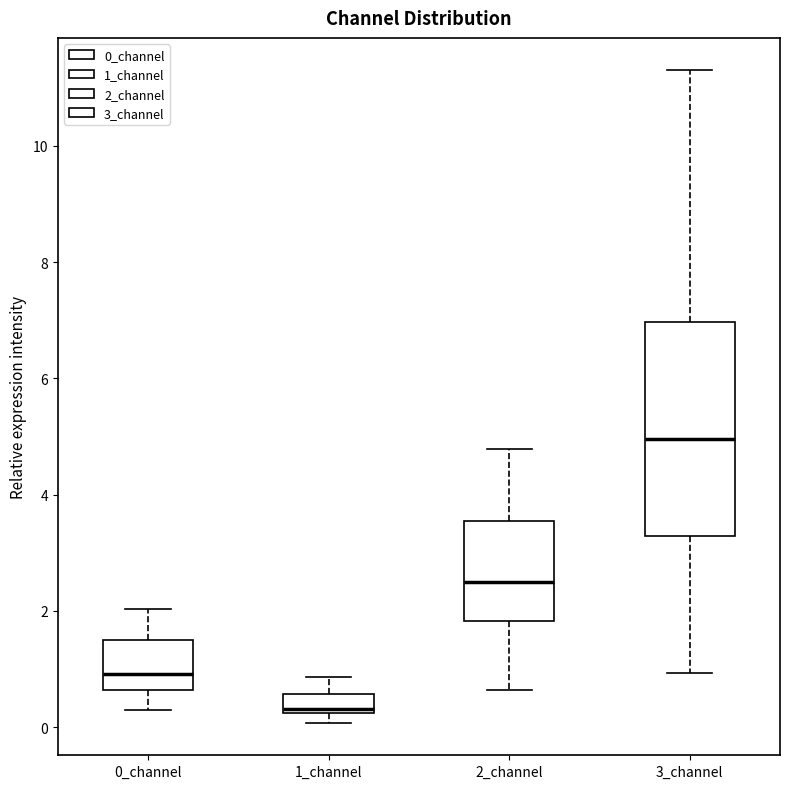

Reading left to right, transcribe this box plot: for each box, give where its median line is, the range the box spans, and where its two whiskers end, as read against the y-axis. The values are not printed on the chart, so give them approximately, as read against the axis.

0_channel: median 1.0, box 0.6 to 1.6, whiskers 0.2 to 2.0
1_channel: median 0.4, box 0.2 to 0.6, whiskers 0.0 to 0.8
2_channel: median 2.6, box 1.8 to 3.6, whiskers 0.6 to 4.8
3_channel: median 5.0, box 3.2 to 7.0, whiskers 1.0 to 11.2